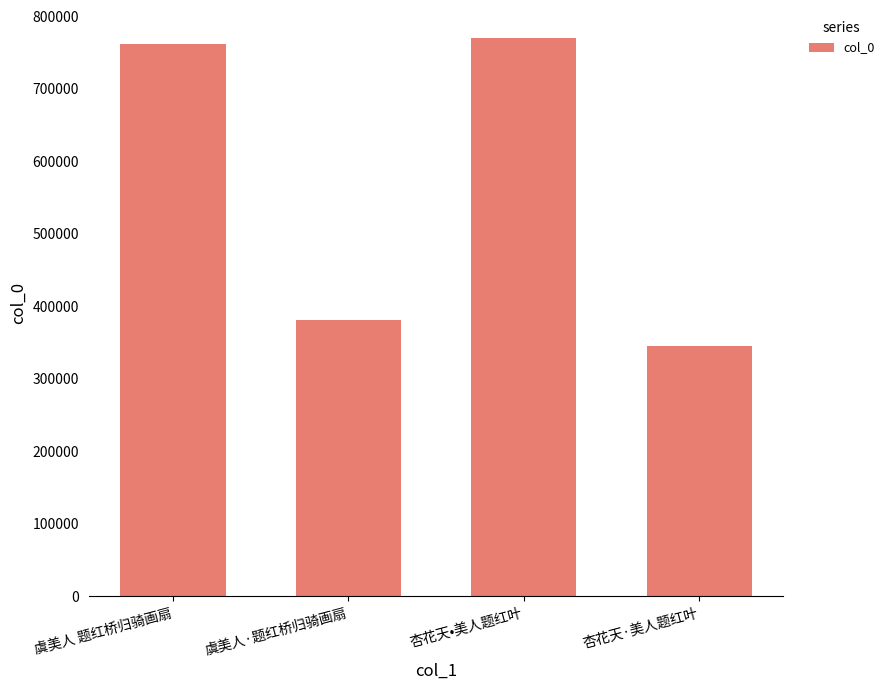

What is the difference between the maximum and minimum values?

424842